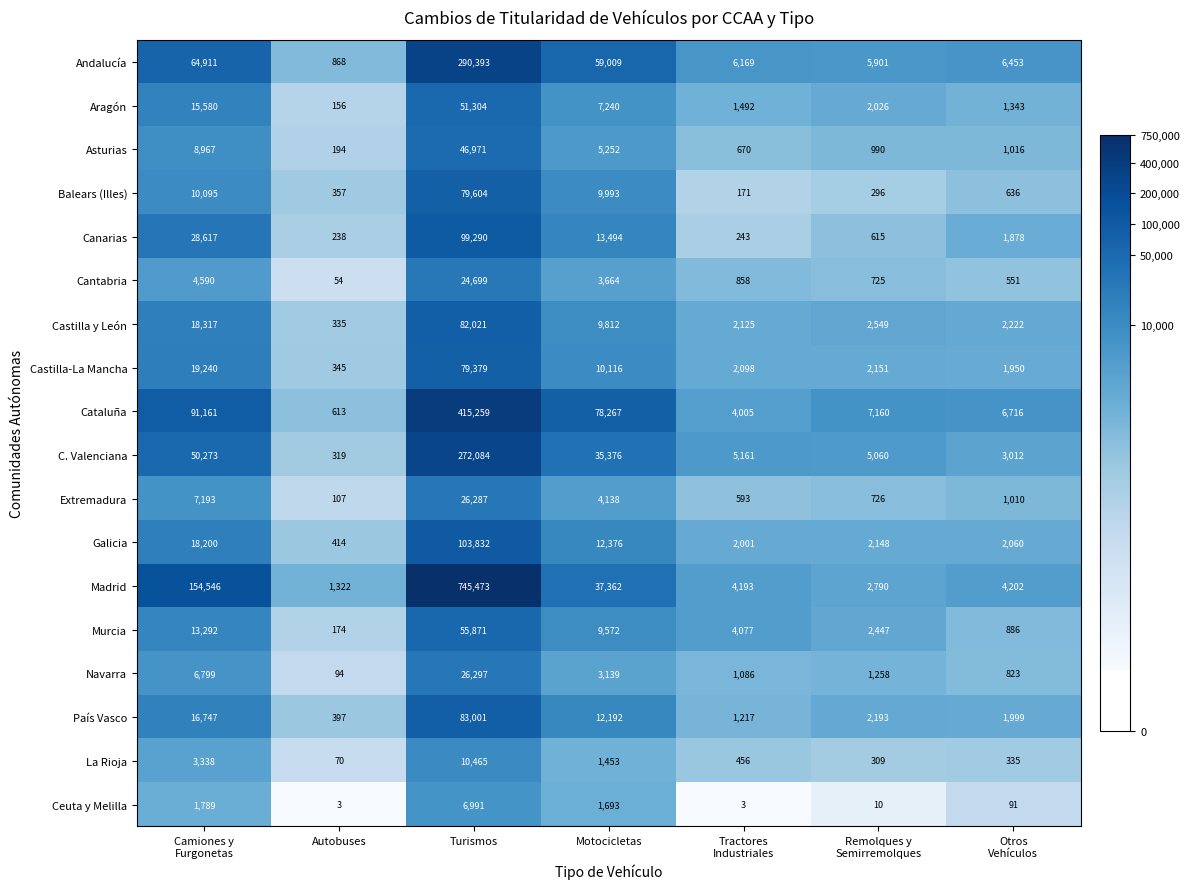

Is it true that Castilla y León equals 493 at Autobuses?

False